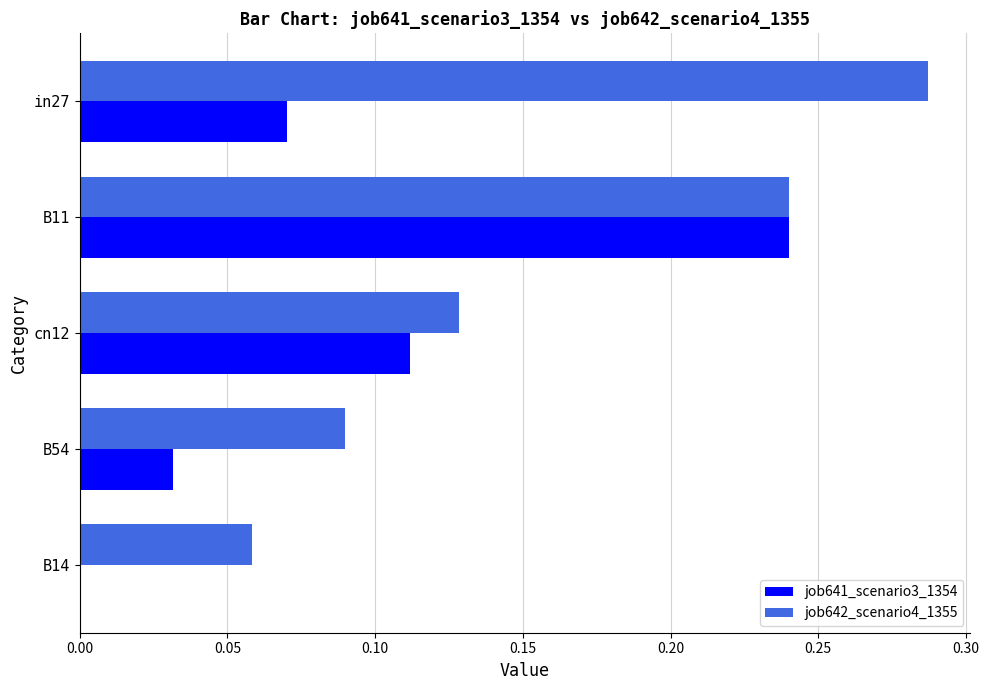

Which series has the largest range (max minus min)?

job641_scenario3_1354